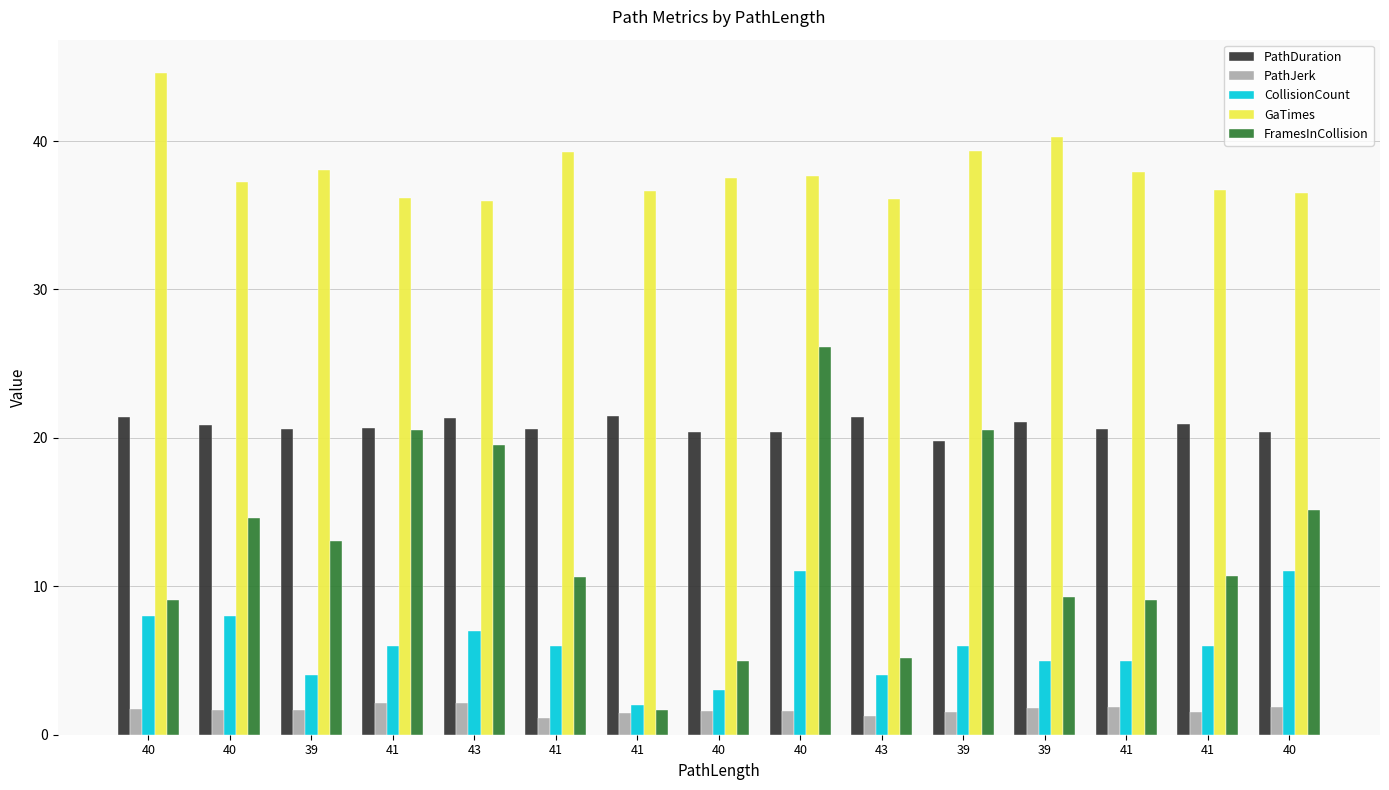

Where is PathDuration nearest to the value 20?

39